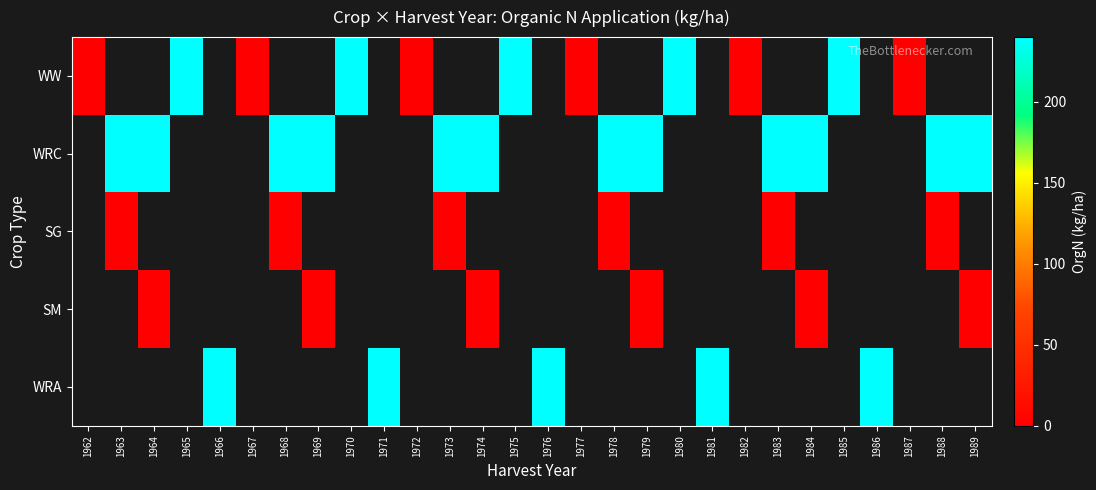

Which series has the widest spread of values?

WW